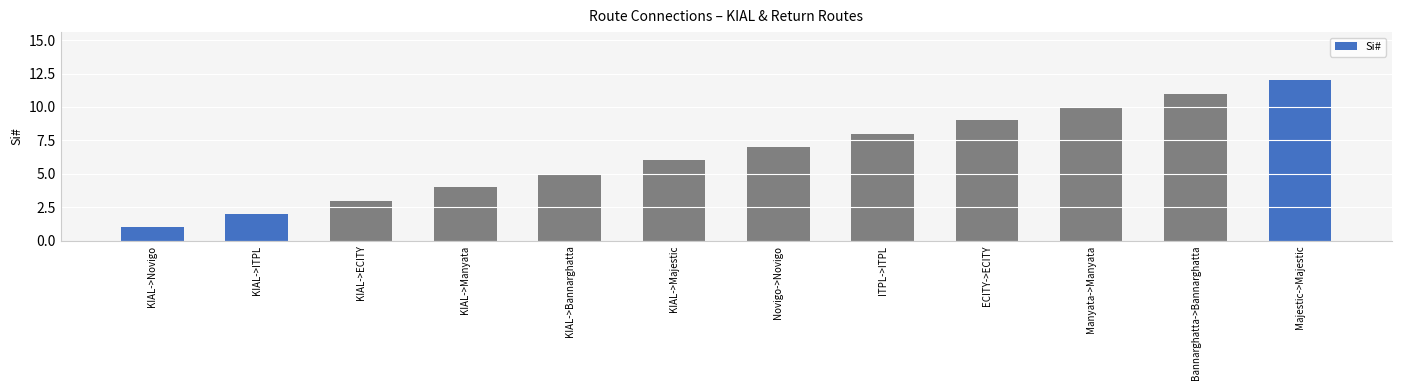

Is it true that the value at KIAL->Bannarghatta is 2?

False